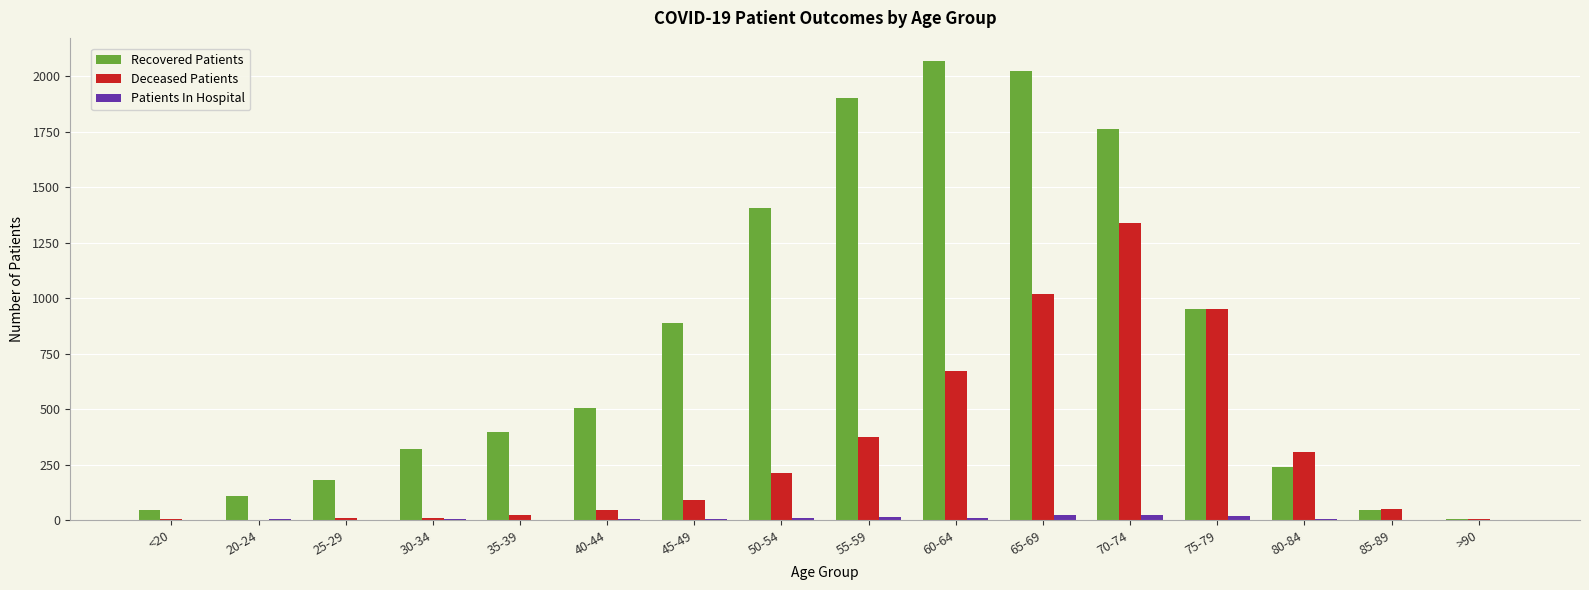

How many series are shown in this chart?

3